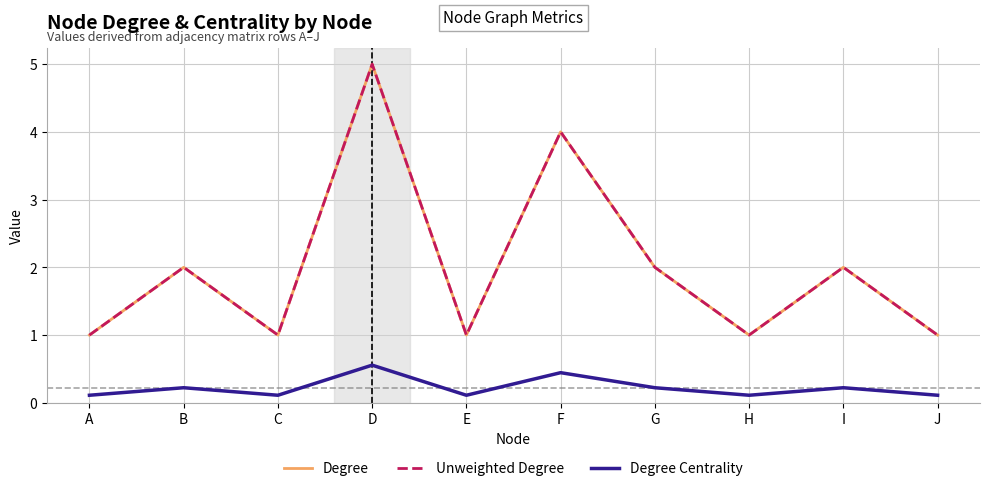

Does the chart display data point markers on the line(s)?

No